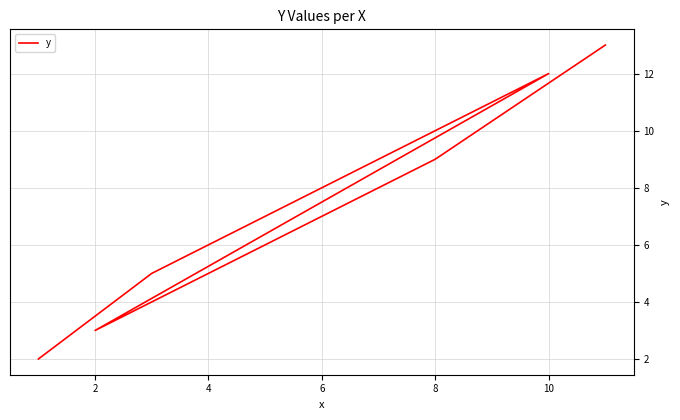

The chart shows a value of 2 at 6. True or false?

False